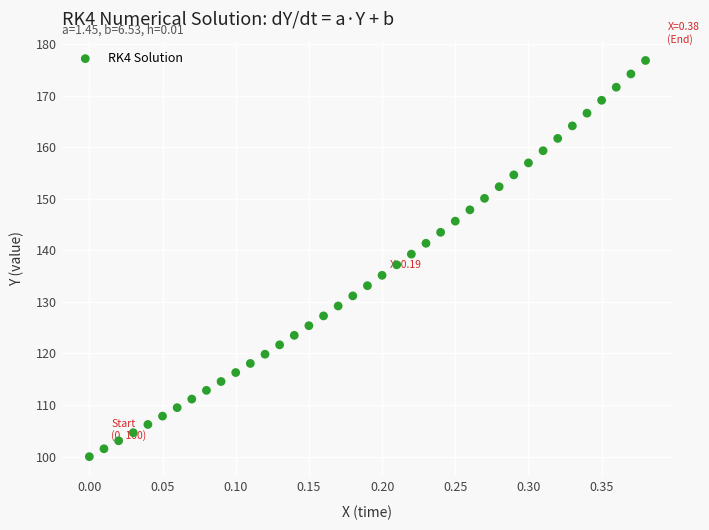

What is the range of X values (max minus min)?

0.4